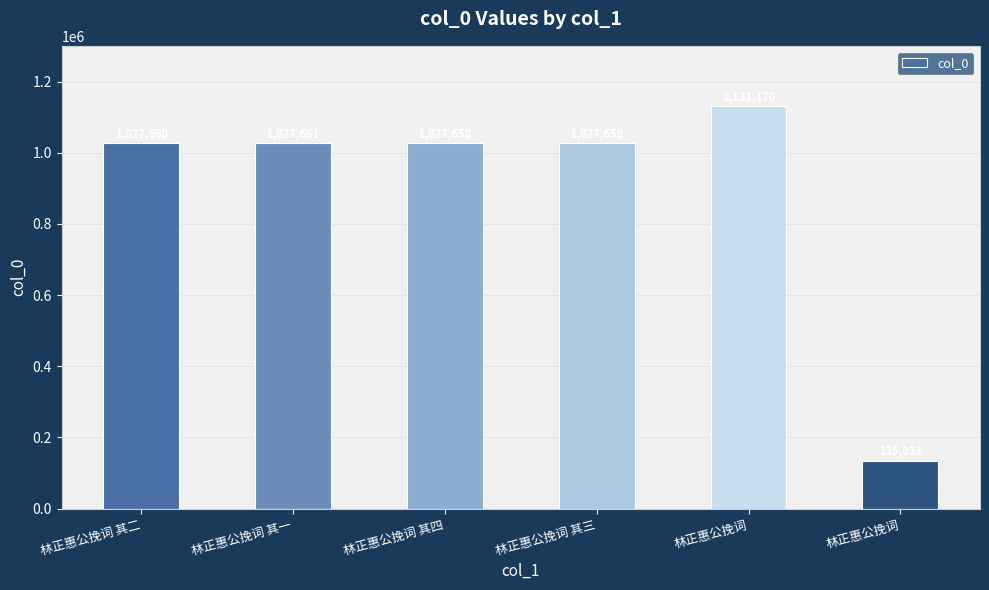

What is the label of the 3rd bar from the right?

林正惠公挽词 其三